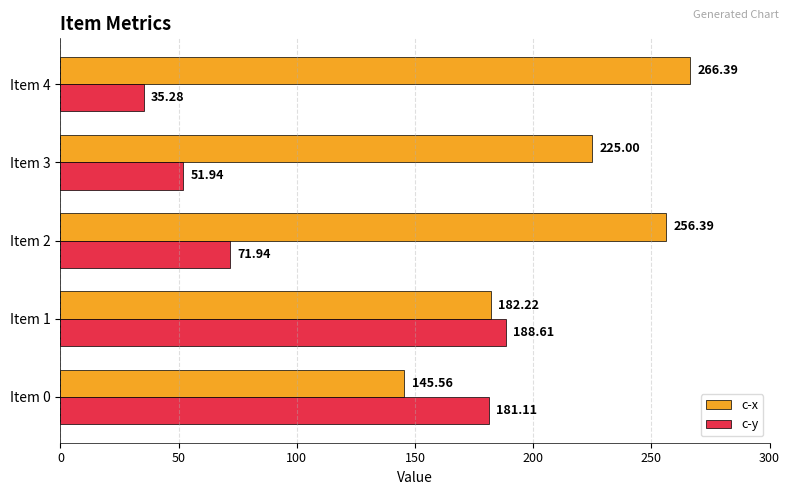

Rank the categories by c-x value from lowest to highest.

Item 0, Item 1, Item 3, Item 2, Item 4